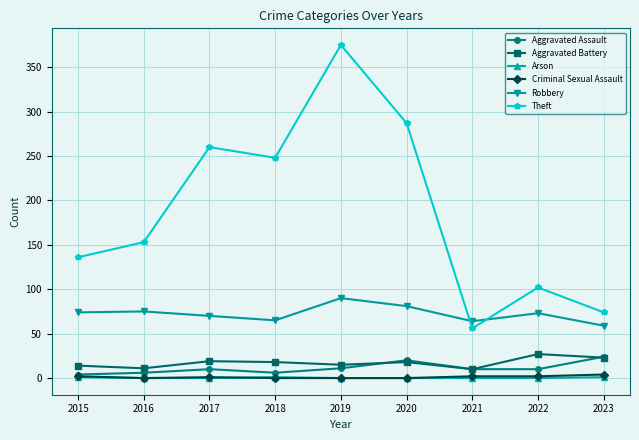

What is the average value of the Aggravated Assault series?

11